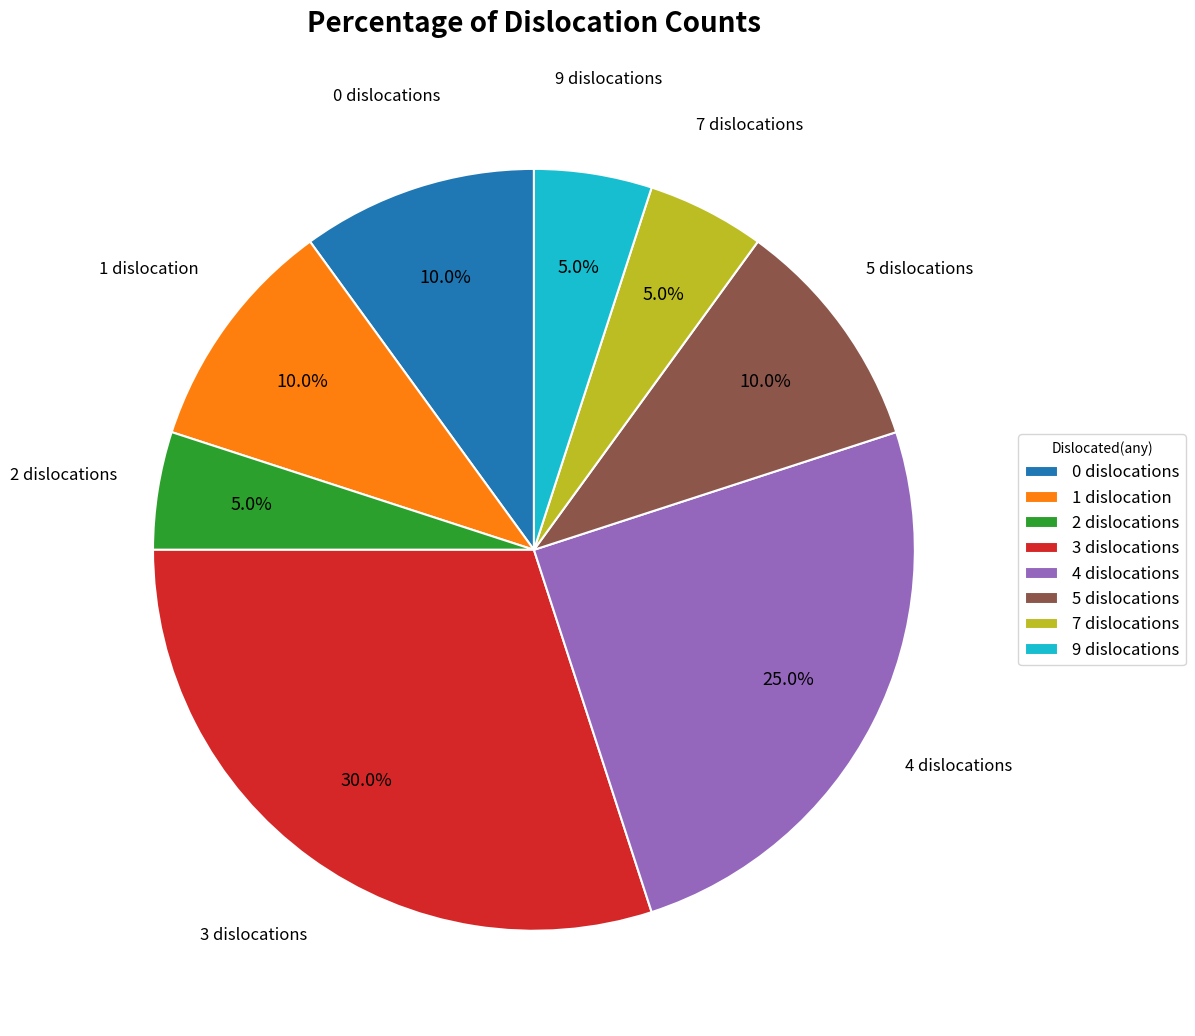

To the nearest percent, what is the average slice percentage?

12%